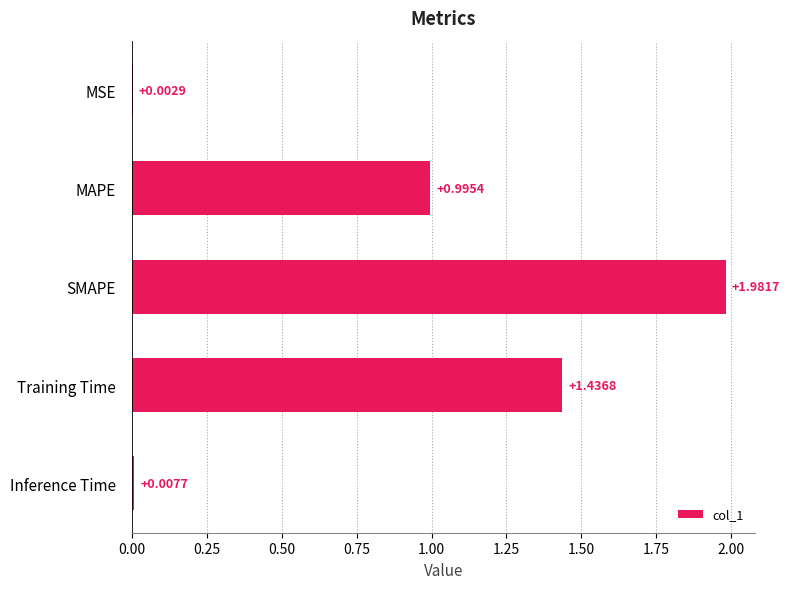

At which category does the chart reach its peak across all series?

SMAPE